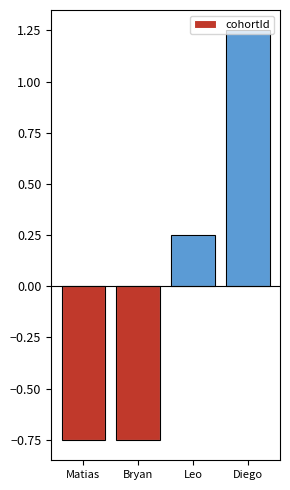

At which label is the value closest to 0?

Leo